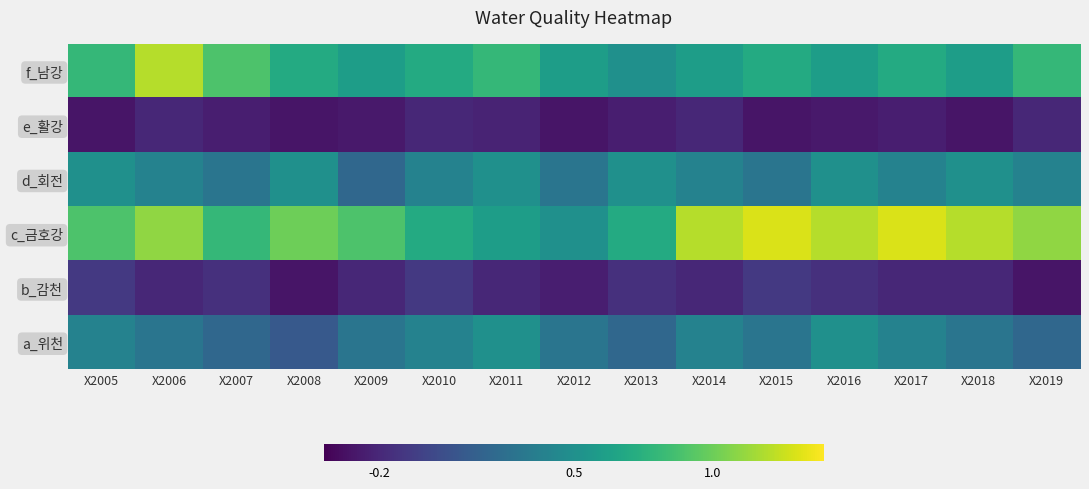

At how many categories does at least one series exceed 0?

15